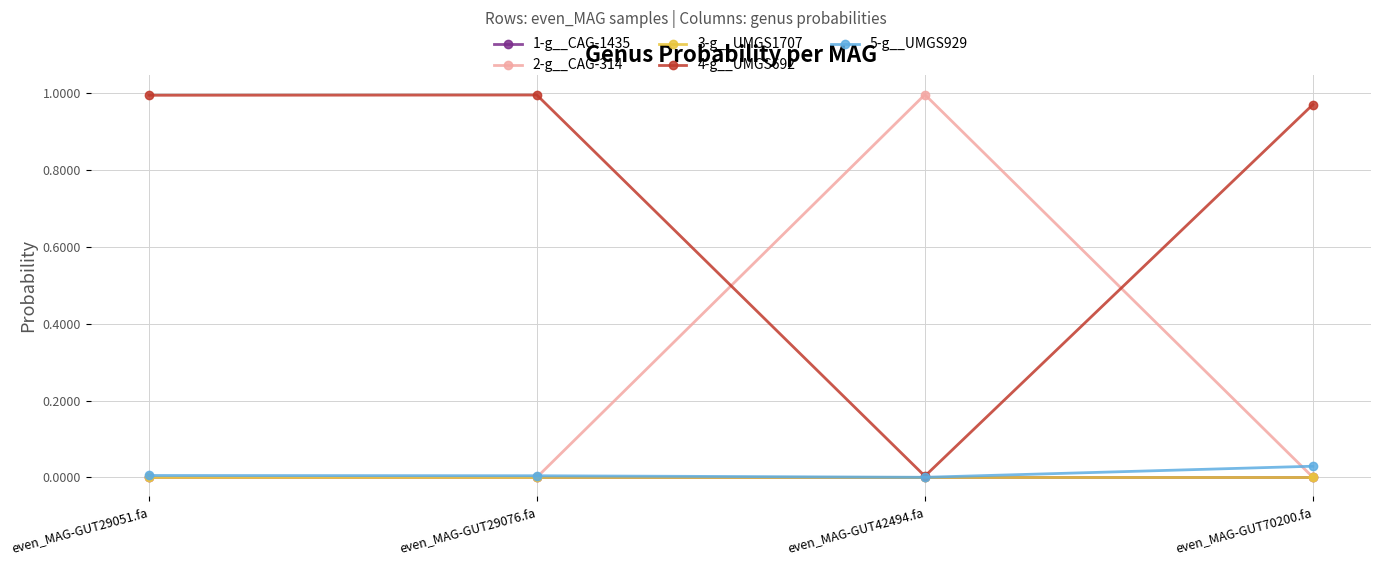

Reading right to left, what are all the values shown in this chart?

1-g__CAG-1435: even_MAG-GUT70200.fa=0.0	even_MAG-GUT42494.fa=0.0	even_MAG-GUT29076.fa=0.0	even_MAG-GUT29051.fa=0.0
2-g__CAG-314: even_MAG-GUT70200.fa=0.0	even_MAG-GUT42494.fa=1.0	even_MAG-GUT29076.fa=0.0	even_MAG-GUT29051.fa=0.0
3-g__UMGS1707: even_MAG-GUT70200.fa=0.0	even_MAG-GUT42494.fa=0.0	even_MAG-GUT29076.fa=0.0	even_MAG-GUT29051.fa=0.0
4-g__UMGS692: even_MAG-GUT70200.fa=1.0	even_MAG-GUT42494.fa=0.0	even_MAG-GUT29076.fa=1.0	even_MAG-GUT29051.fa=1.0
5-g__UMGS929: even_MAG-GUT70200.fa=0.0	even_MAG-GUT42494.fa=0.0	even_MAG-GUT29076.fa=0.0	even_MAG-GUT29051.fa=0.0